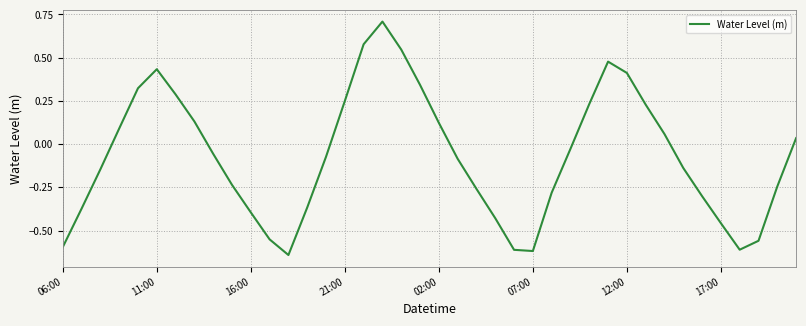

What is the maximum value shown in the chart?

0.7